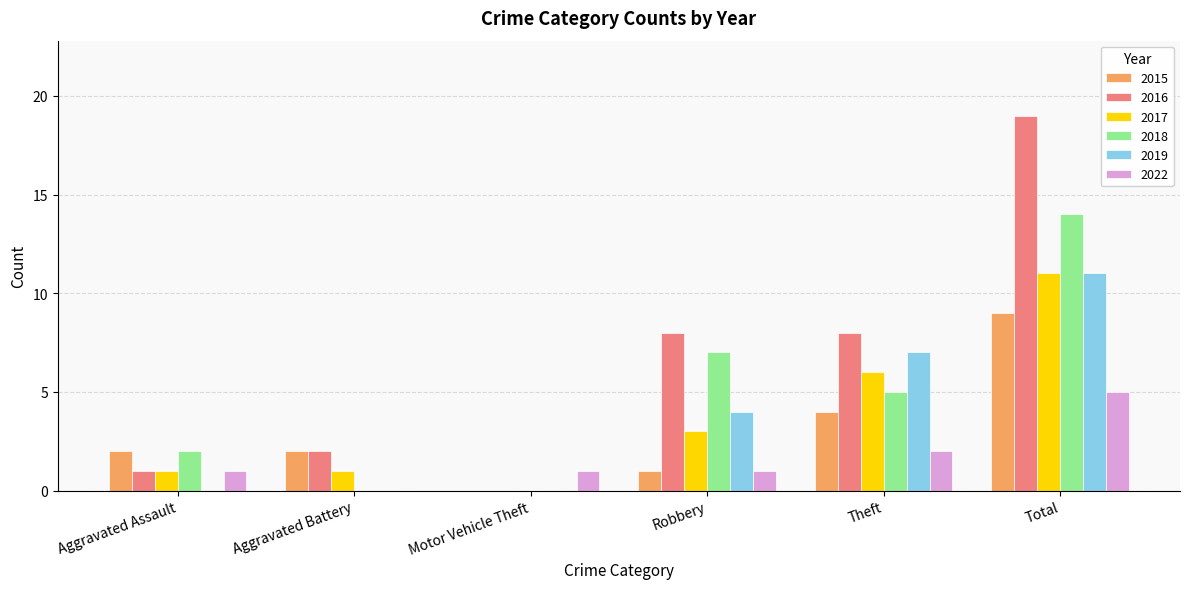

Is the value of 2016 at Total greater than the value of 2015 at Aggravated Battery?

Yes